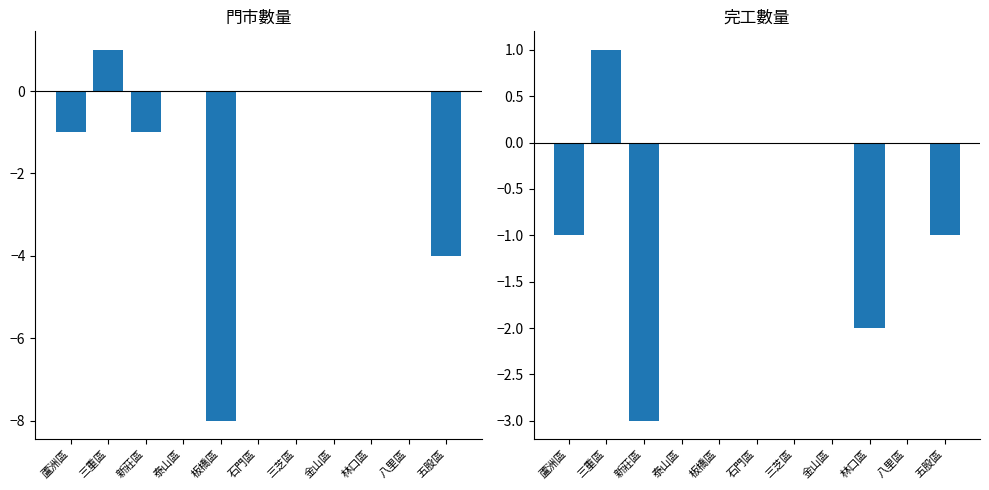

Which series has the largest total across all categories?

EDC剩餘